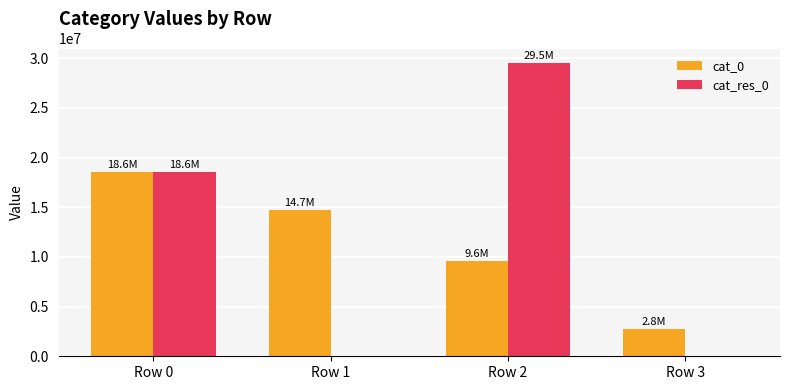

Which series changed the most between Row 1 and Row 2?

cat_res_0